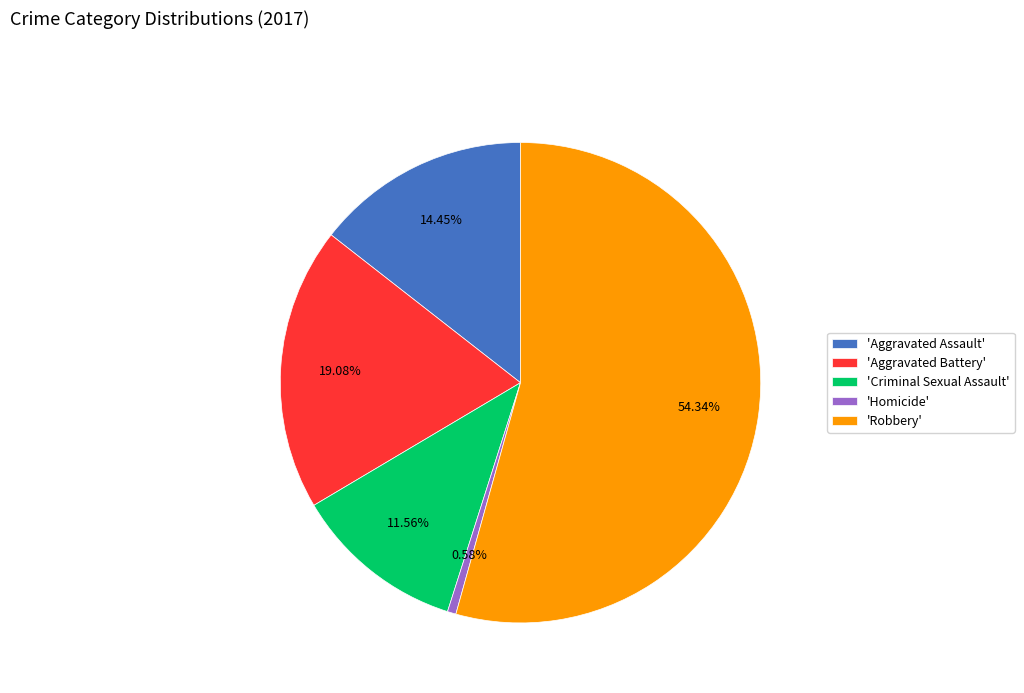

Rank the categories by value from lowest to highest.

'Homicide', 'Criminal Sexual Assault', 'Aggravated Assault', 'Aggravated Battery', 'Robbery'